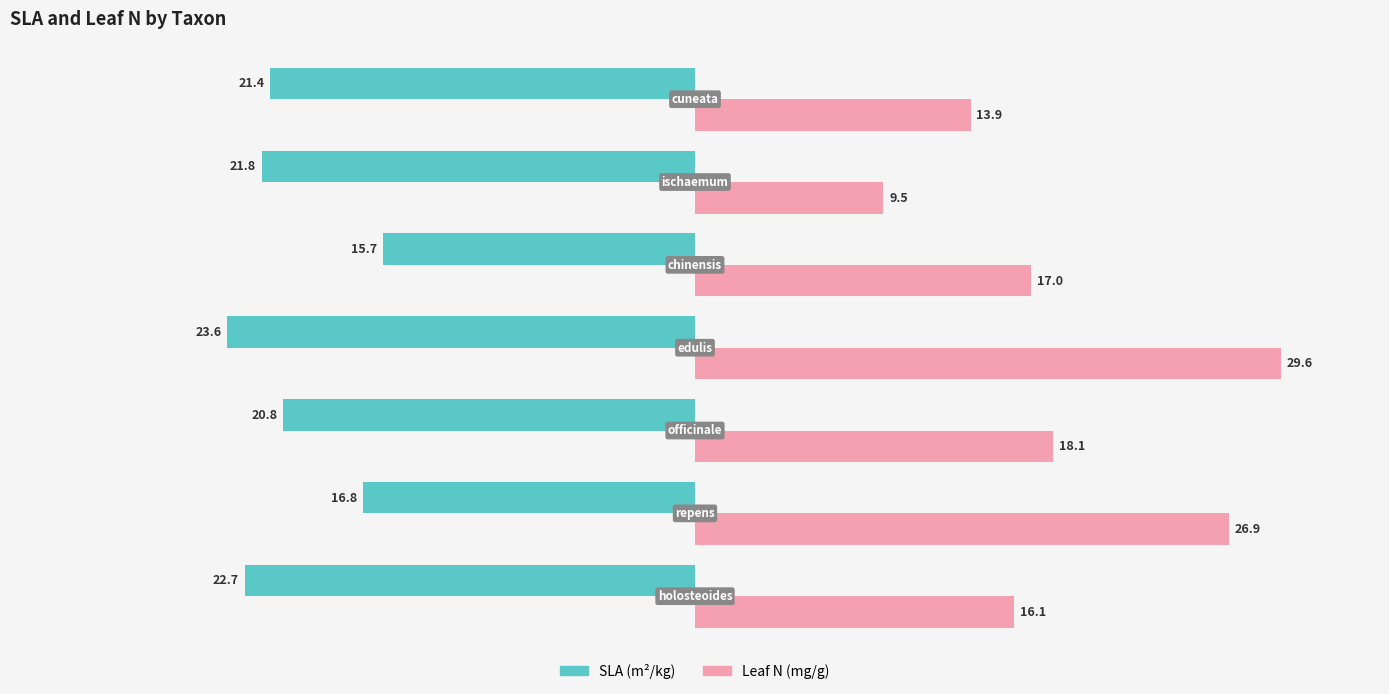

What is the greatest value displayed?

29.6